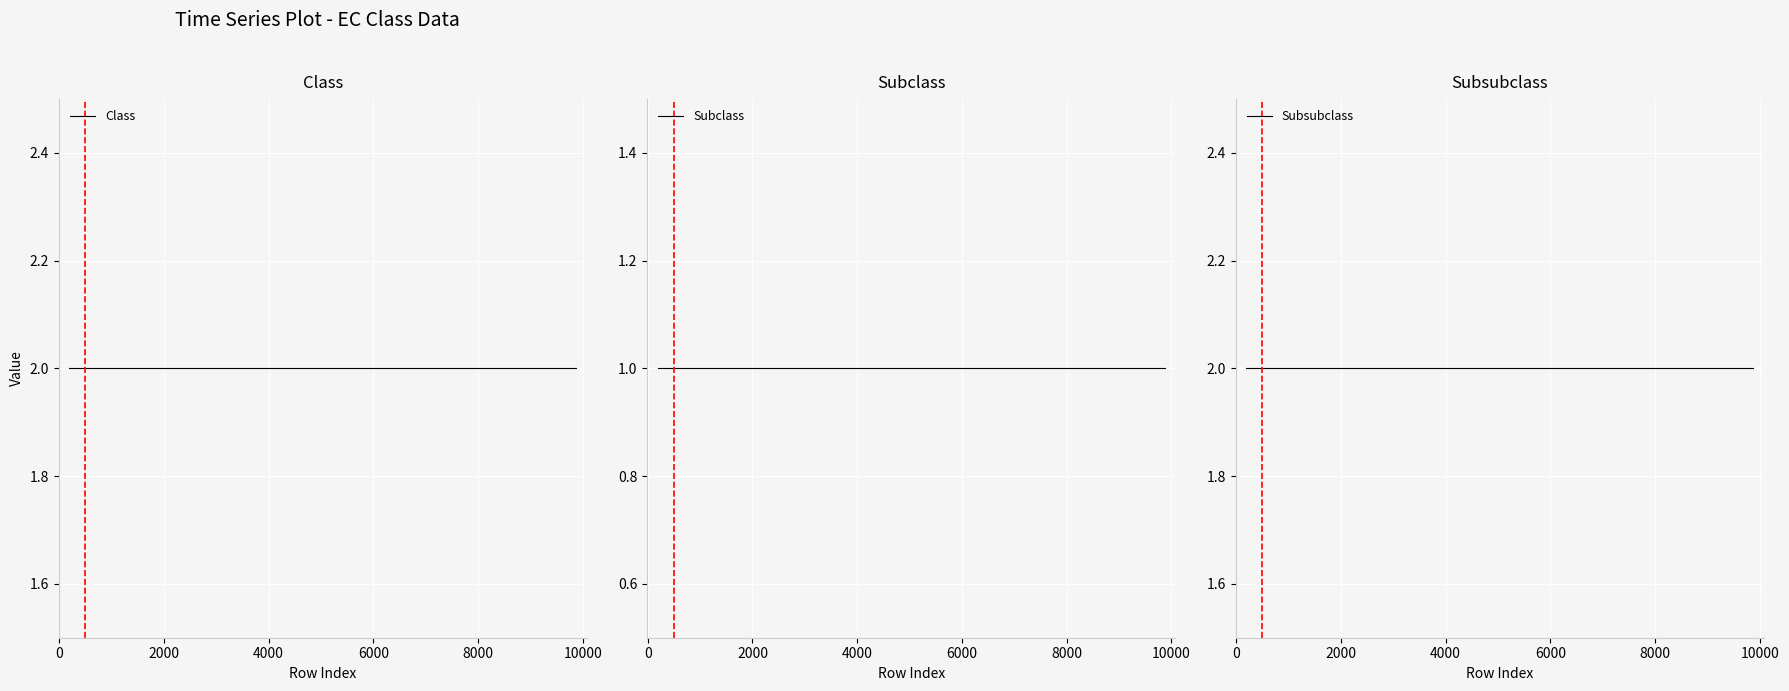

True or false: Subsubclass has more than 1 points higher than both neighbors.

False